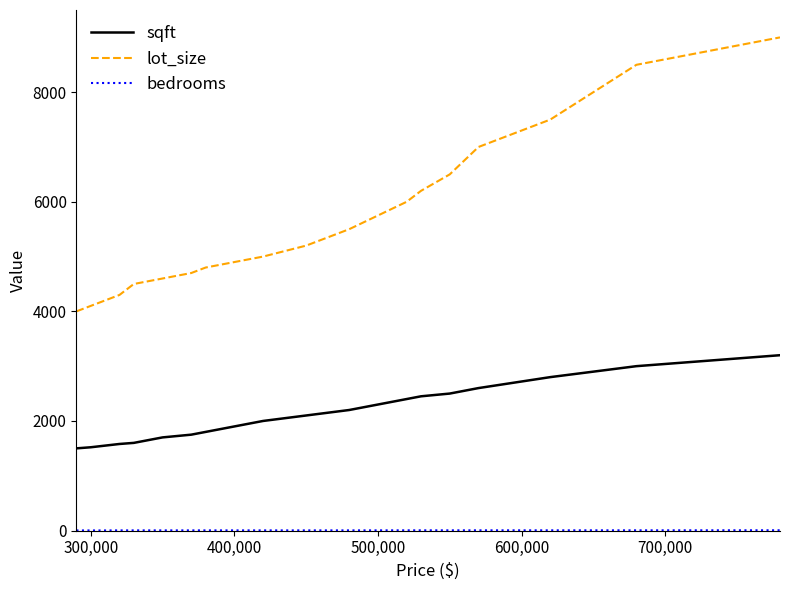

What is the maximum value shown in the chart?

9000